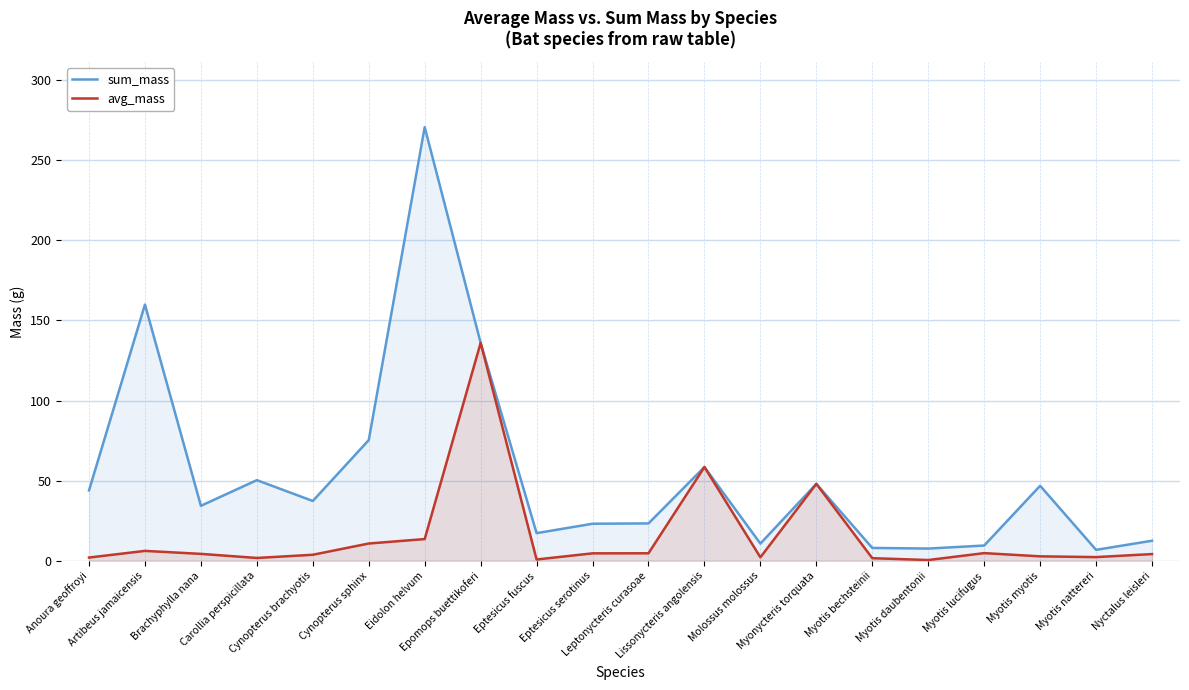

How many lines are shown in the chart?

2